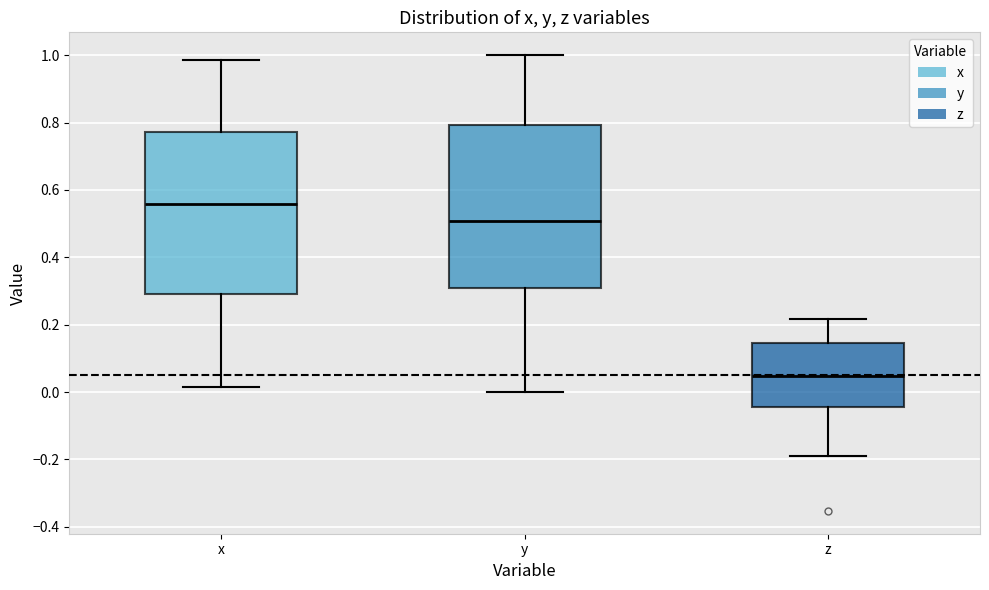

Reading left to right, read every box against the y-axis: the position of its median line, the range the box covers, and the ends of its whiskers. The values are not printed on the chart, so give them approximately, as read against the axis.

x: median 0.56, box 0.28 to 0.78, whiskers 0.02 to 0.98
y: median 0.50, box 0.30 to 0.80, whiskers 0.00 to 1.00
z: median 0.04, box -0.04 to 0.14, whiskers -0.18 to 0.22